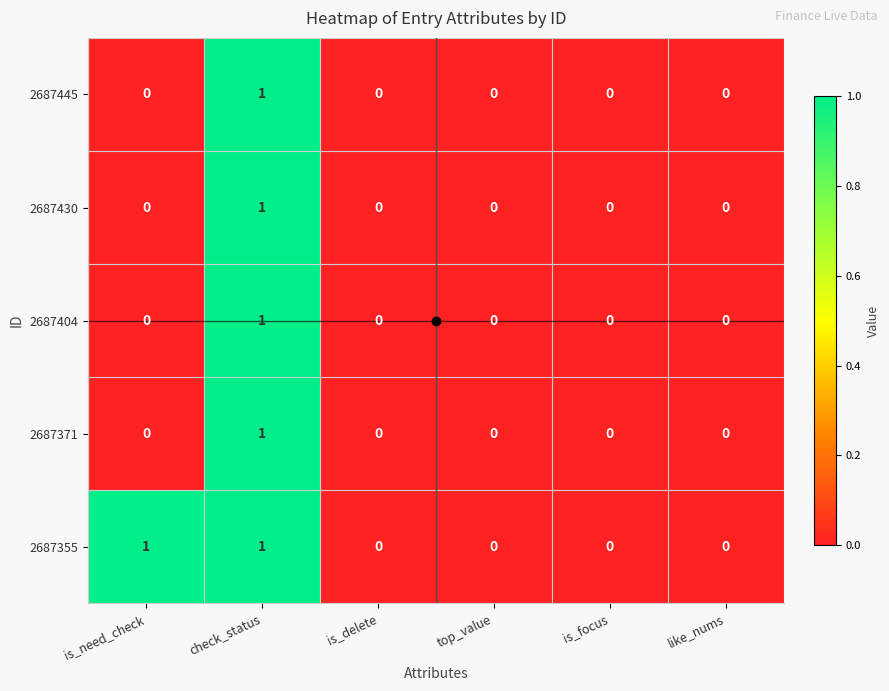

What is the total value across all series at check_status?

5